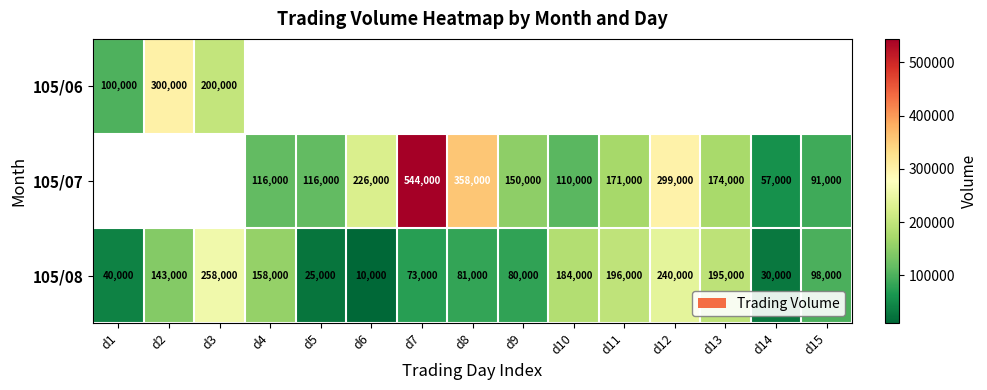

At which label does 105/08 first exceed 98000?

d2